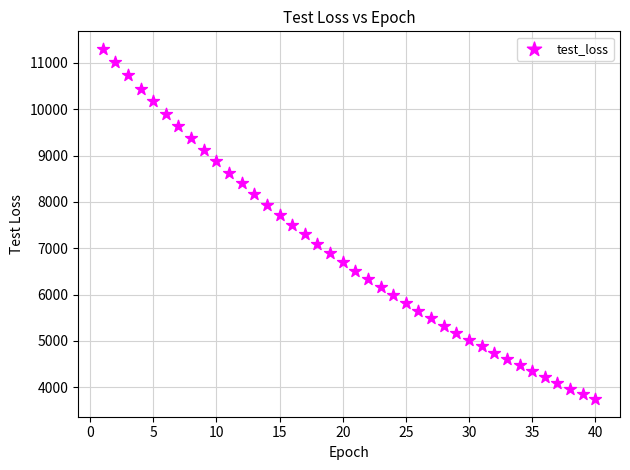

What is the range of X values (max minus min)?

39.0